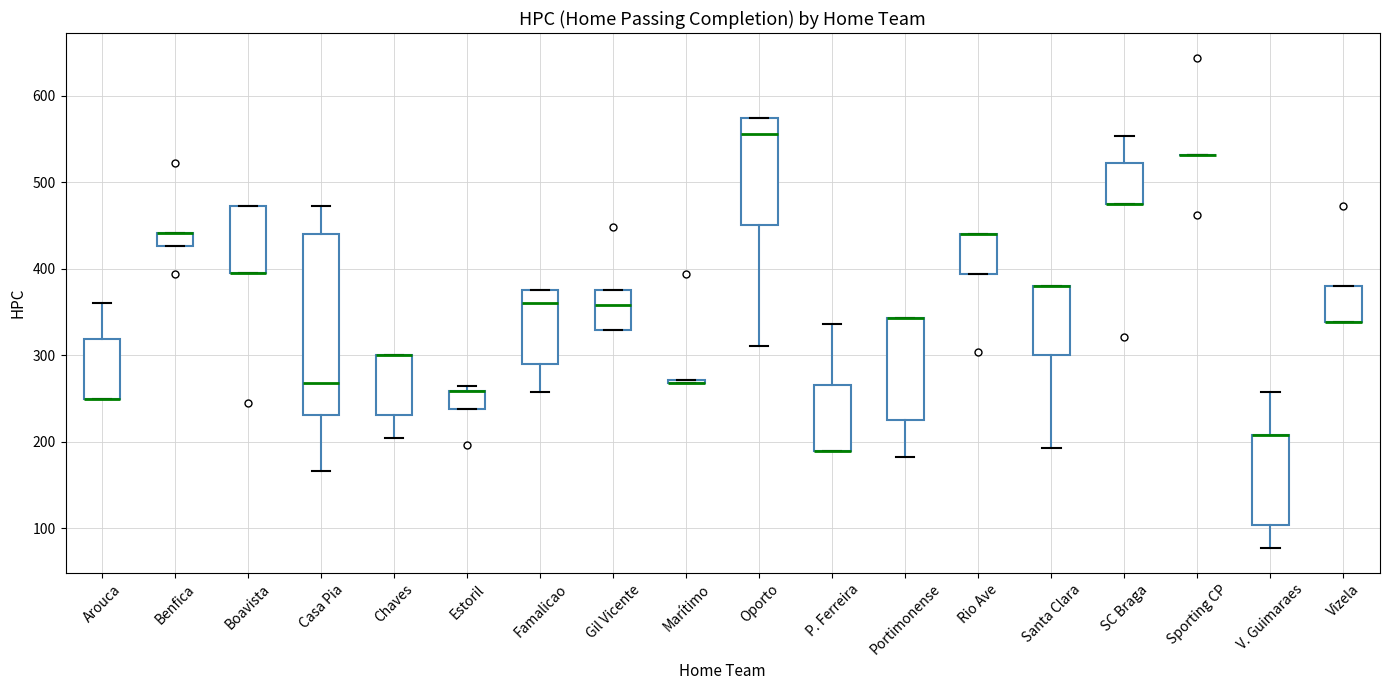

Reading left to right, transcribe this box plot: for each box, give where its median line is, the range the box spans, and where its two whiskers end, as read against the y-axis. The values are not printed on the chart, so give them approximately, as read against the axis.

Arouca: median 250 (drawn on the box's lower edge), box 250 to 320, whiskers 250 to 360
Benfica: median 440 (drawn on the box's upper edge), box 430 to 440, whiskers 430 to 440
Boavista: median 400 (drawn on the box's lower edge), box 400 to 470, whiskers 400 to 470
Casa Pia: median 270, box 230 to 440, whiskers 170 to 470
Chaves: median 300 (drawn on the box's upper edge), box 230 to 300, whiskers 200 to 300
Estoril: median 260 (drawn on the box's upper edge), box 240 to 260, whiskers 240 to 270
Famalicao: median 360, box 290 to 380, whiskers 260 to 380
Gil Vicente: median 360, box 330 to 380, whiskers 330 to 380
Marítimo: box collapsed to a line at 270, whiskers 270 to 270
Oporto: median 560, box 450 to 570, whiskers 310 to 570
P. Ferreira: median 190 (drawn on the box's lower edge), box 190 to 270, whiskers 190 to 340
Portimonense: median 340 (drawn on the box's upper edge), box 230 to 340, whiskers 180 to 340
Rio Ave: median 440 (drawn on the box's upper edge), box 390 to 440, whiskers 390 to 440
Santa Clara: median 380 (drawn on the box's upper edge), box 300 to 380, whiskers 190 to 380
SC Braga: median 480 (drawn on the box's lower edge), box 480 to 520, whiskers 480 to 550
Sporting CP: box collapsed to a line at 530, whiskers 530 to 530
V. Guimaraes: median 210 (drawn on the box's upper edge), box 100 to 210, whiskers 80 to 260
Vizela: median 340 (drawn on the box's lower edge), box 340 to 380, whiskers 340 to 380